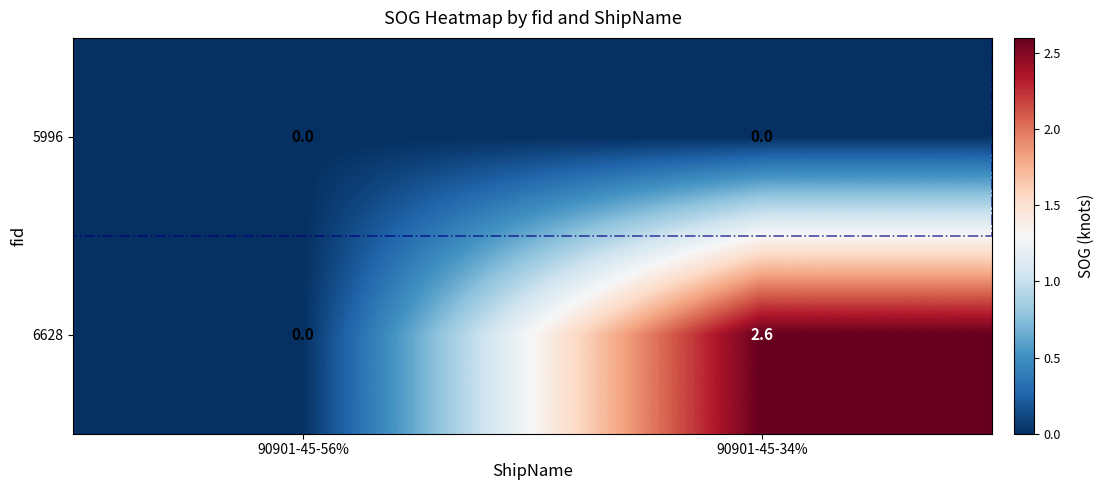

Which label corresponds to the largest value in the chart?

90901-45-34%